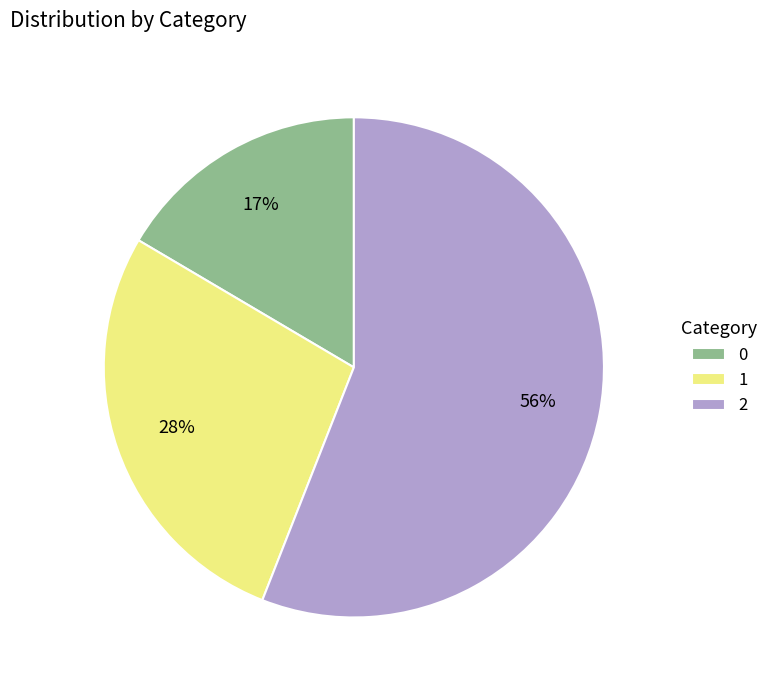

Is the sum of 2 and 1 greater than half?

Yes